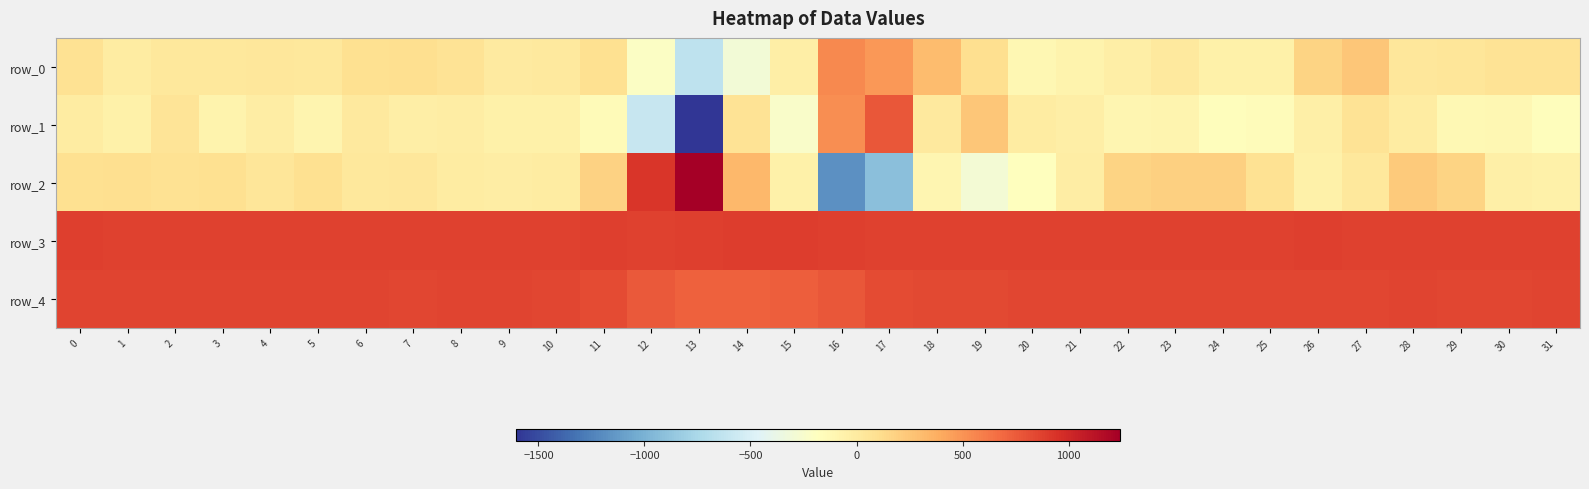

At how many categories does at least one series exceed 1171?

1